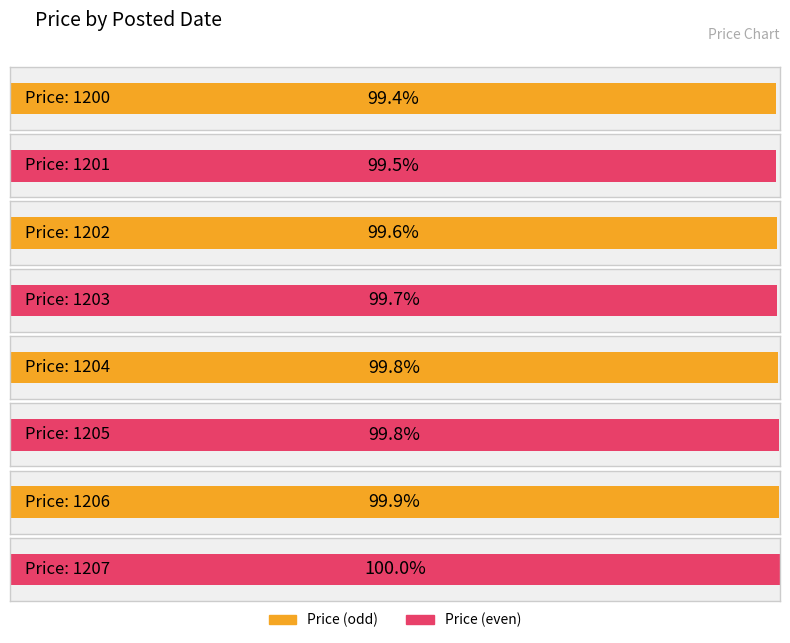

The chart shows a value of 1940 at 03/27/2022 15:19:39. True or false?

False